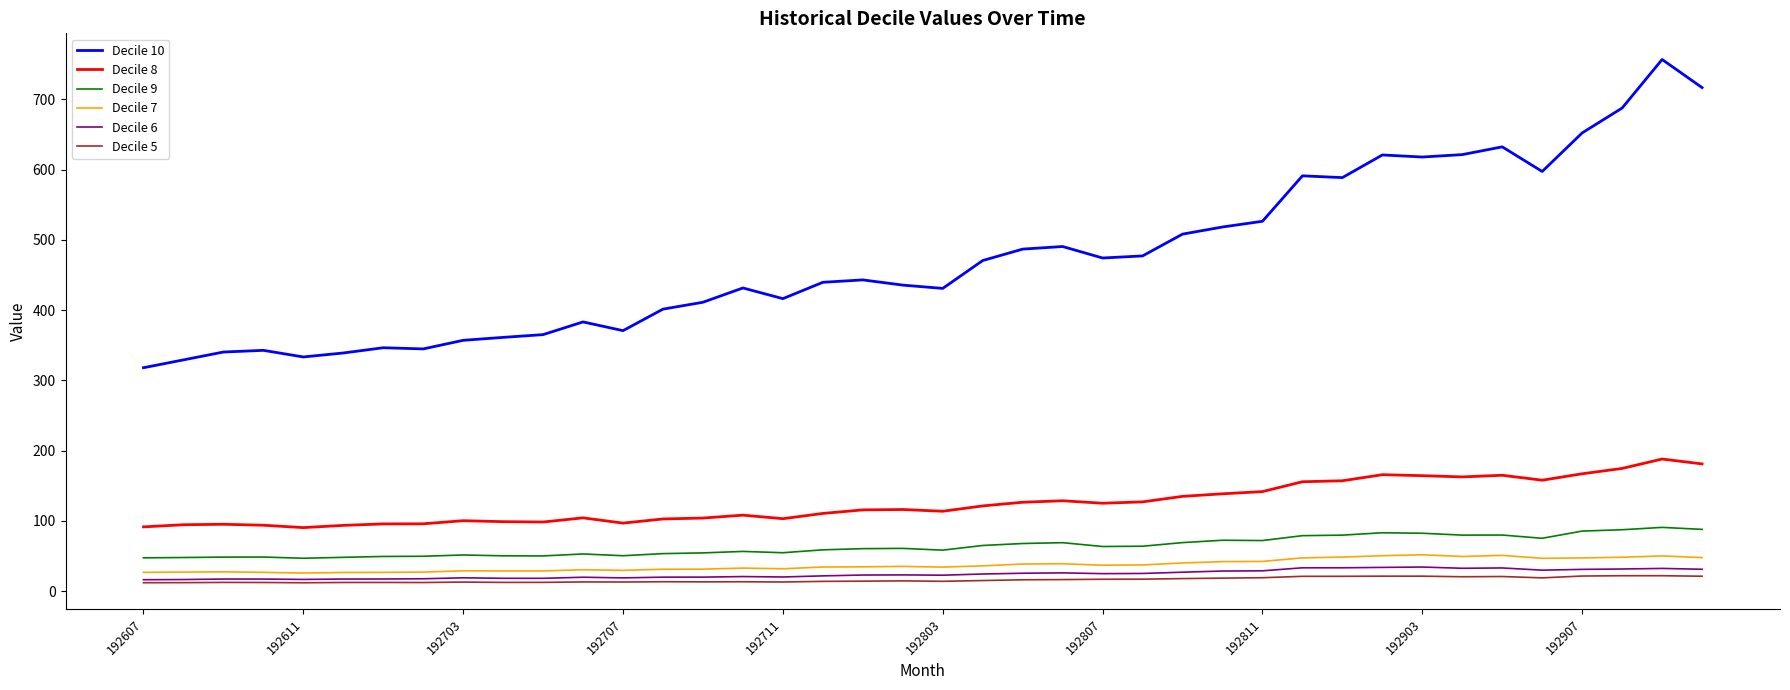

True or false: Decile 10 and Decile 9 intersect in this chart.

False